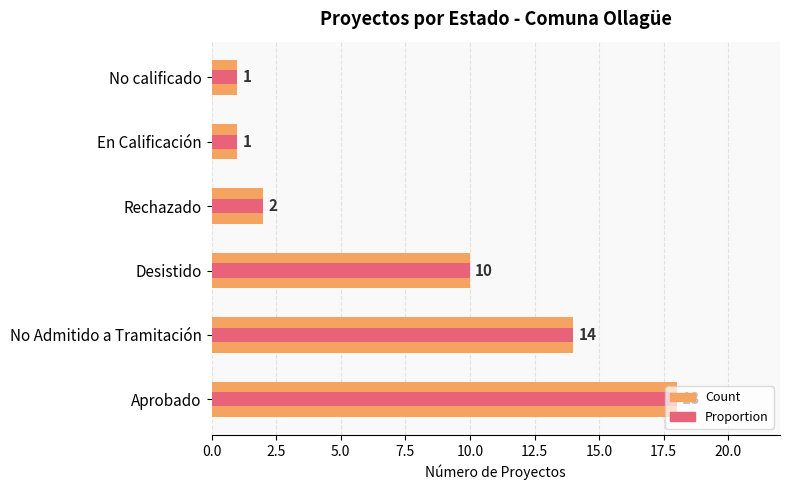

Does the chart contain any negative values?

No